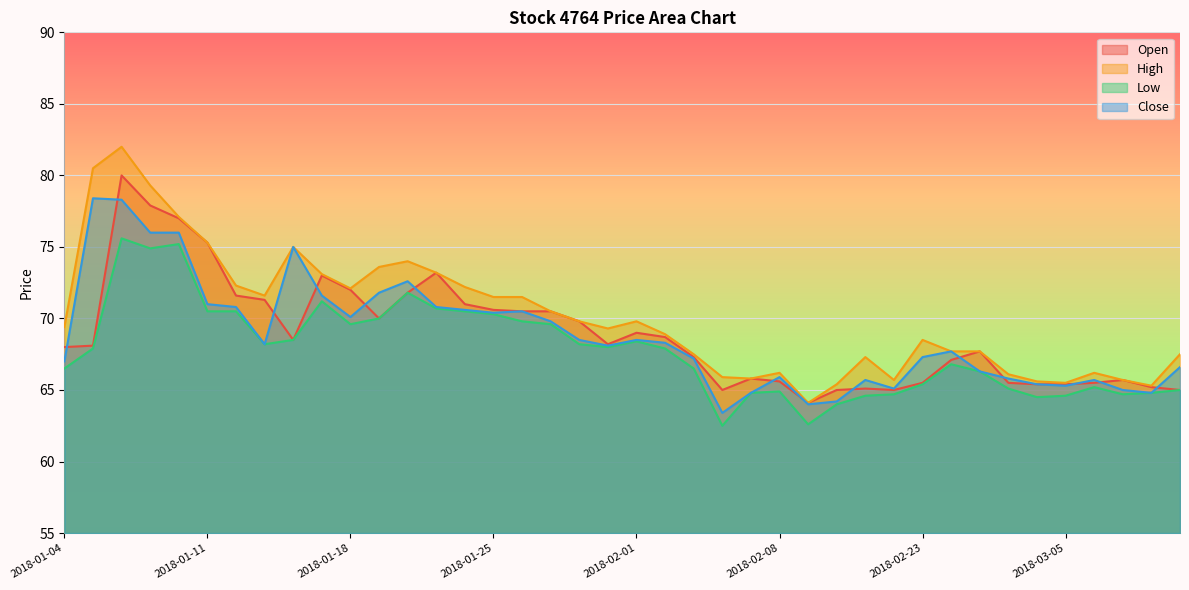

Which series changed the most between 2018-02-08 and 2018-03-09?

High